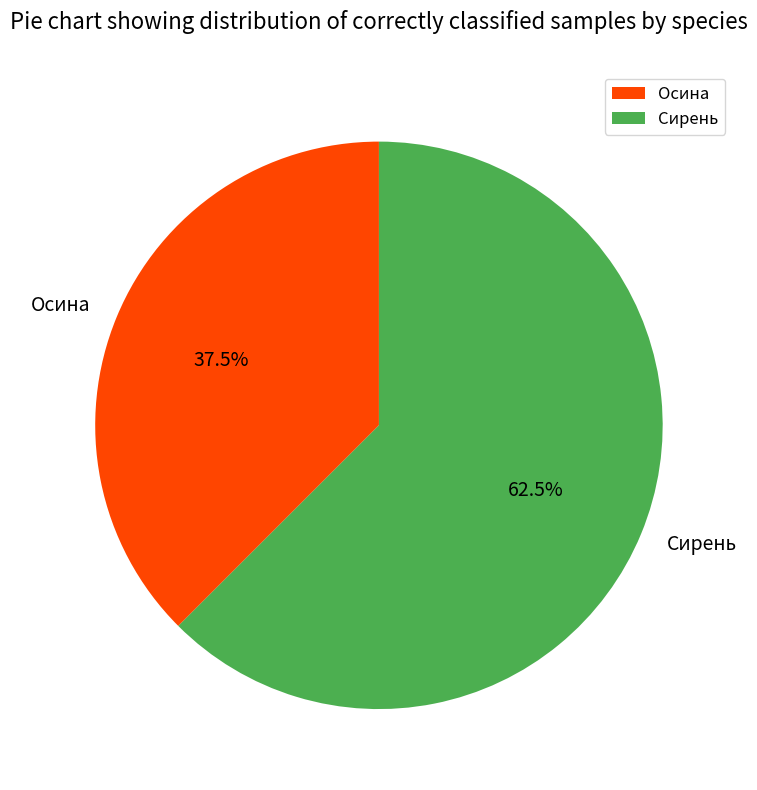

What is the majority slice?

Сирень